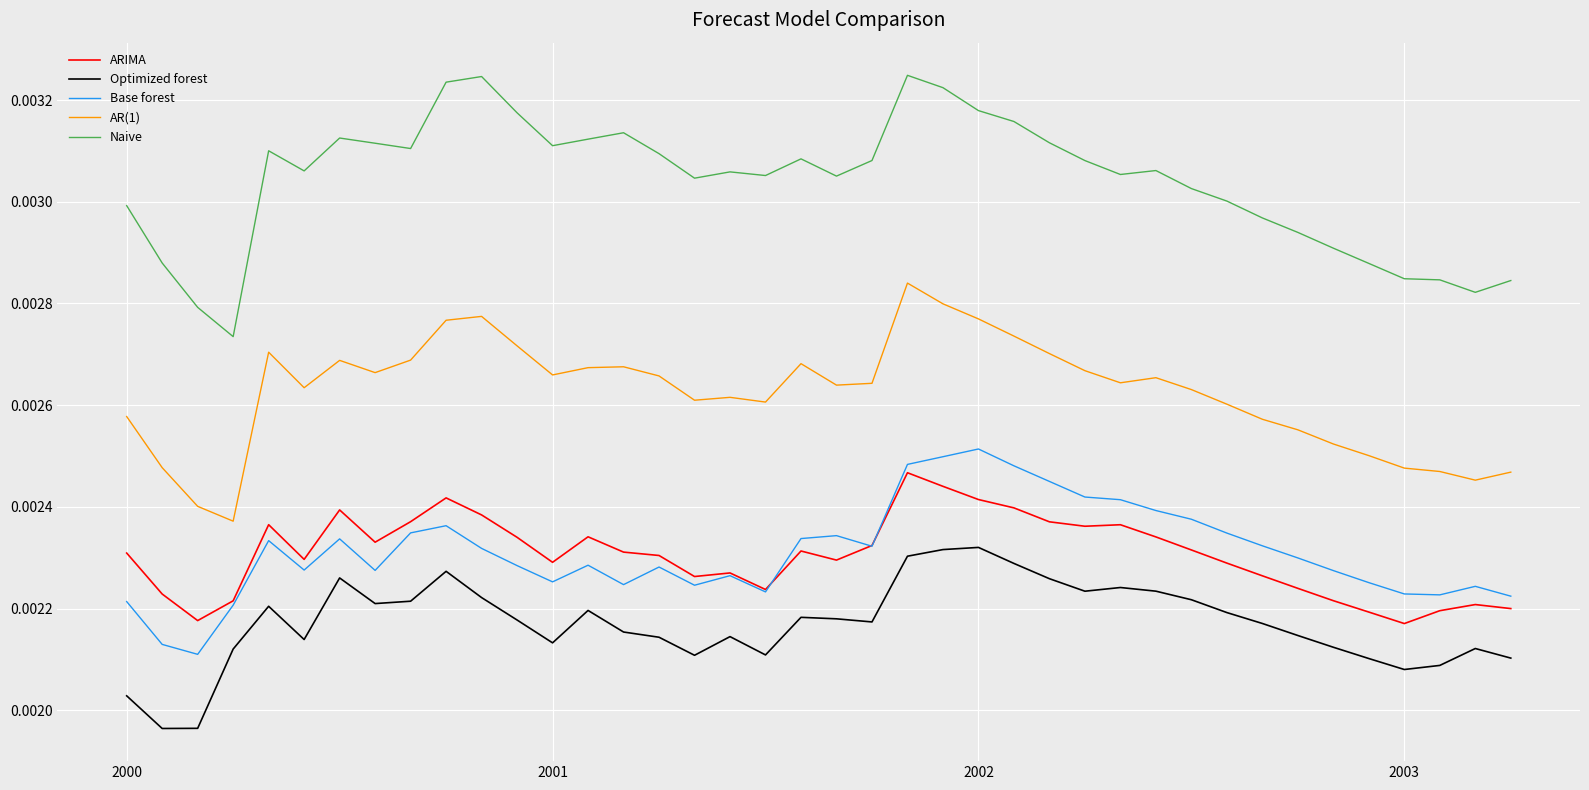

Does the chart display data point markers on the line(s)?

No